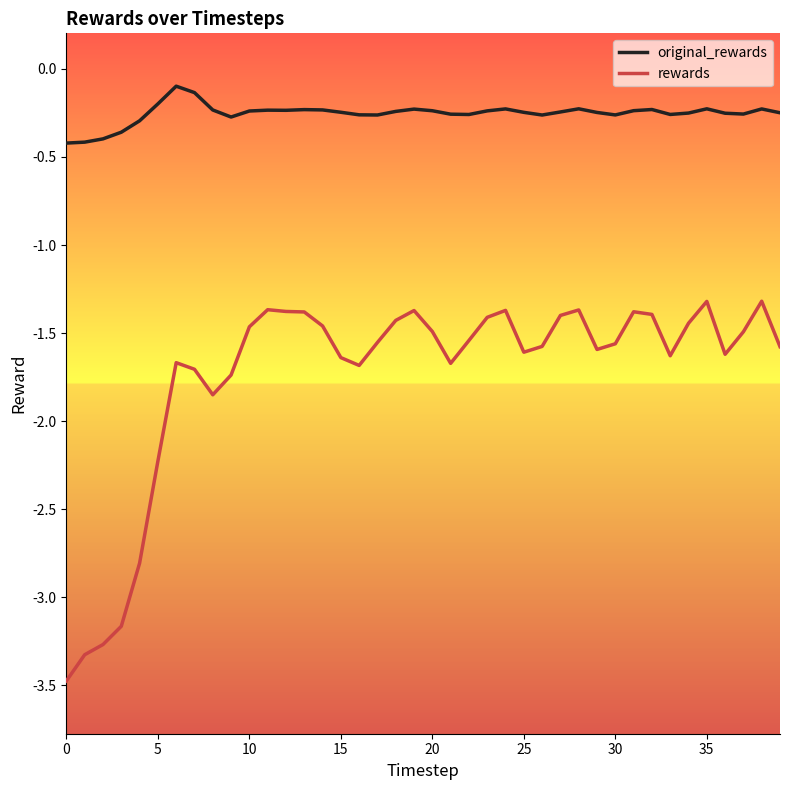

What is the difference between the maximum and minimum values in the rewards series?

2.2